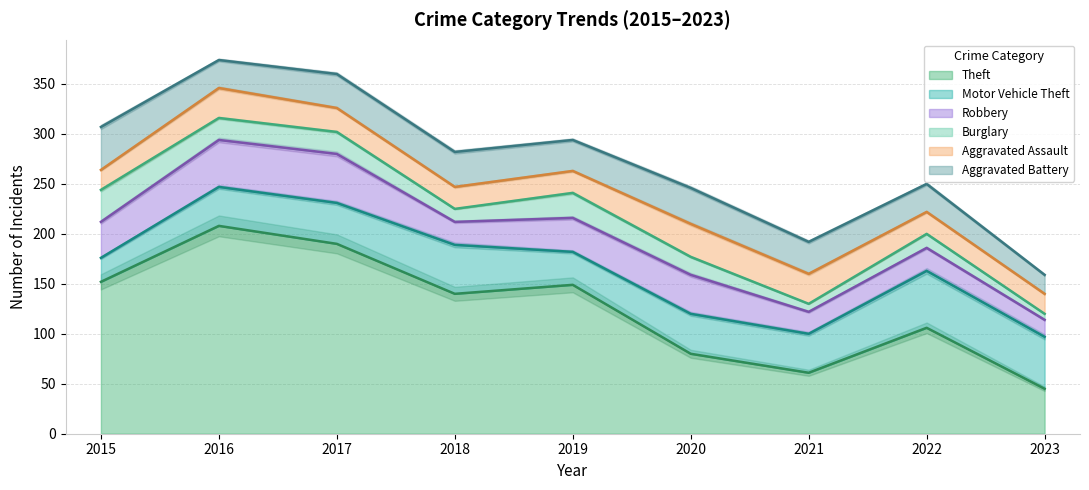

How many interior local valleys does the Robbery series have?

2